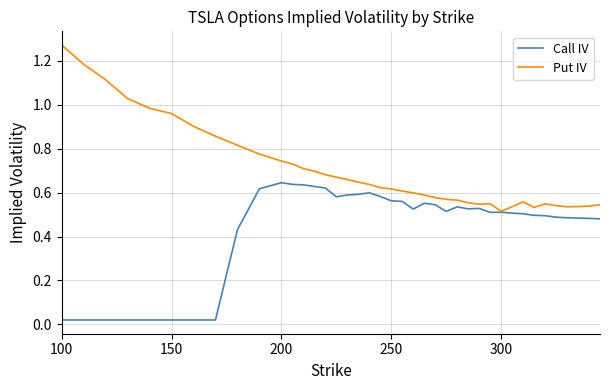

List the series in order of their overall mean, lowest first.

Call IV, Put IV